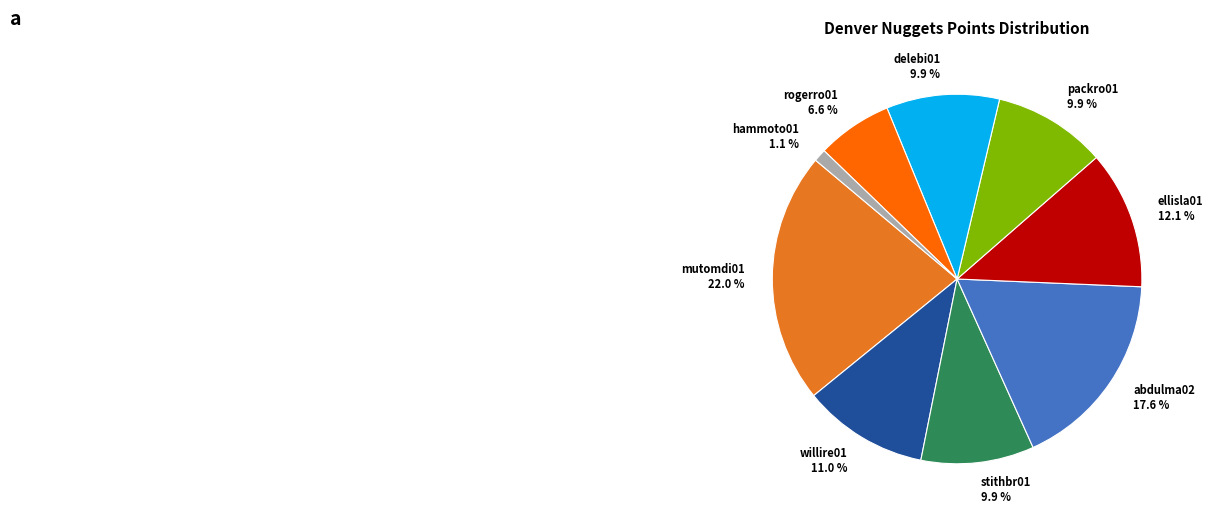

Is it true that hammoto01 is 1% of the pie?

True